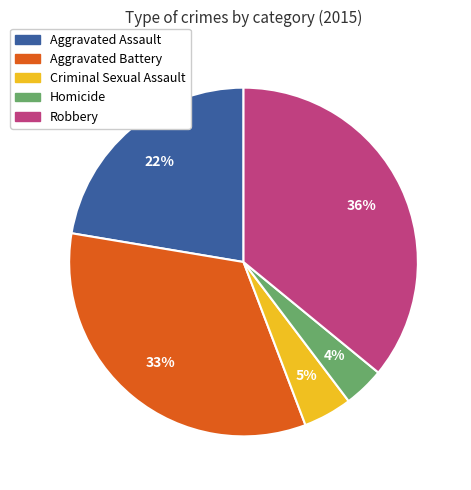

Rank the categories by value from lowest to highest.

Homicide, Criminal Sexual Assault, Aggravated Assault, Aggravated Battery, Robbery